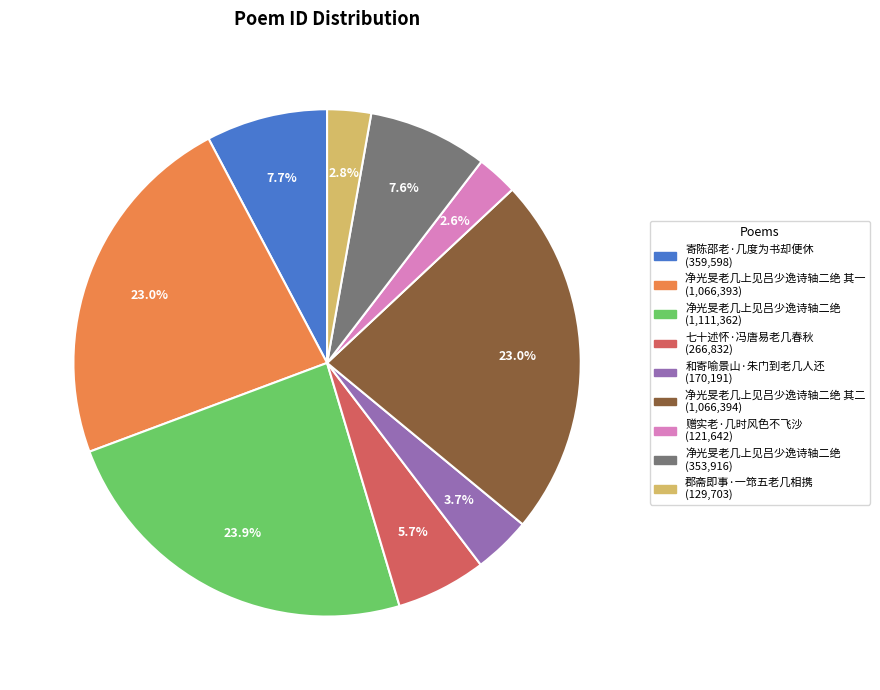

Does any single category account for the majority?

No